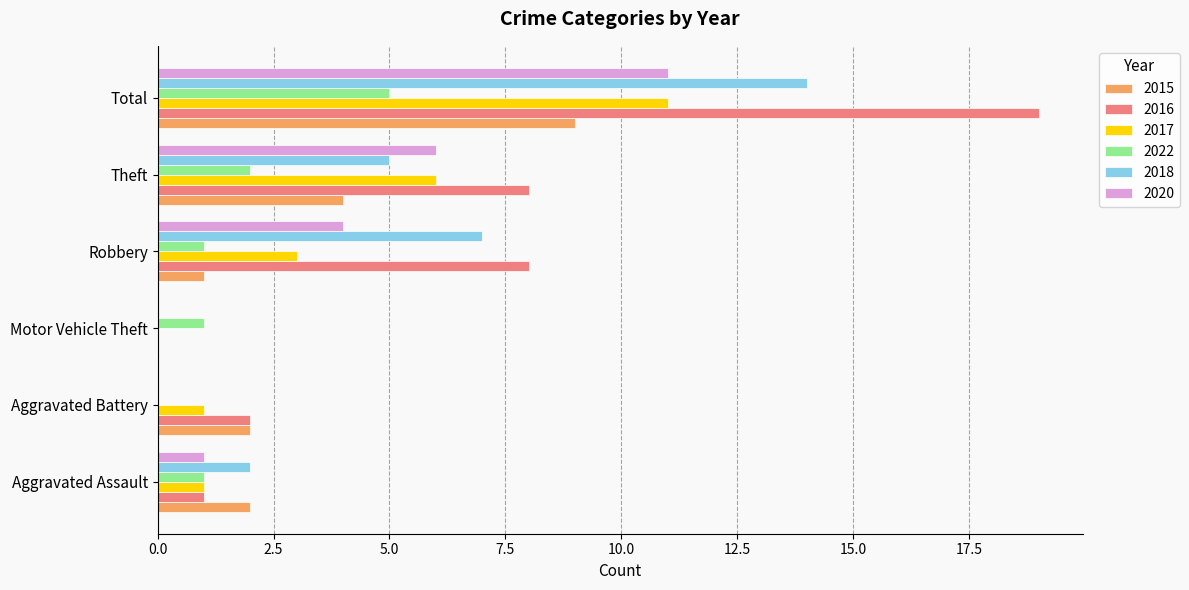

The value of 2022 at Aggravated Assault is 1. True or false?

True